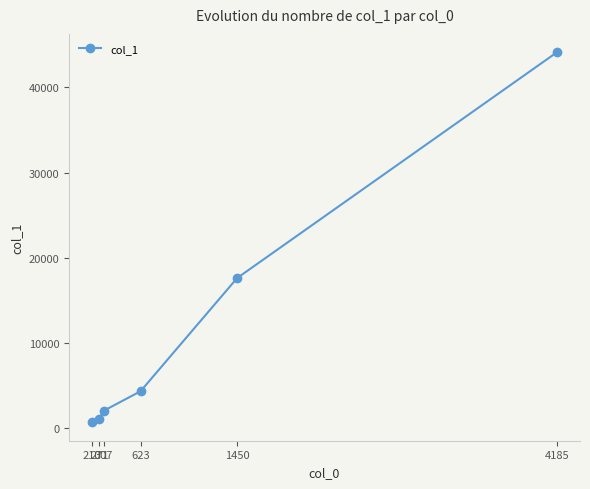

The value at 271 is 781. True or false?

False